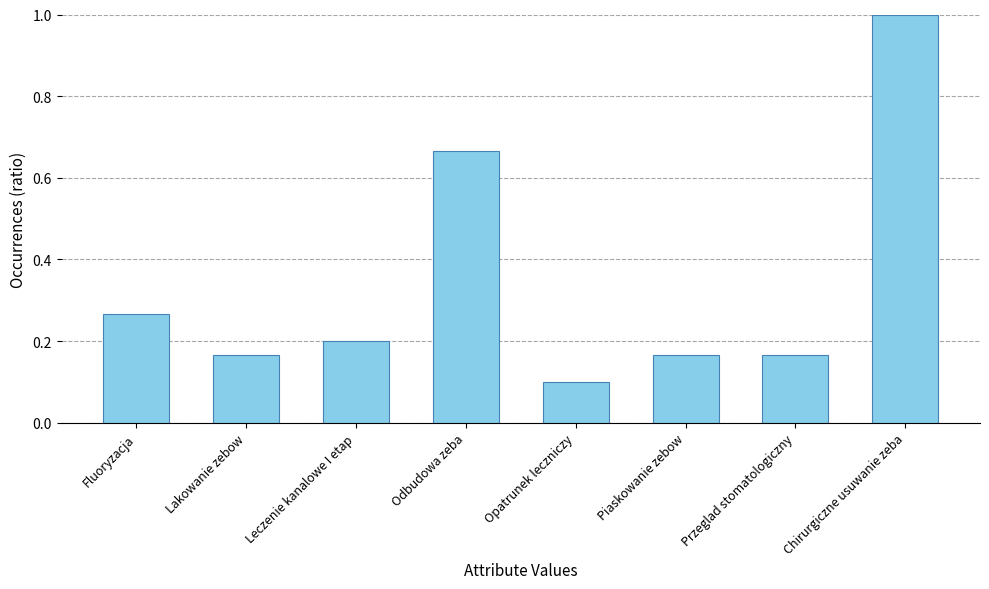

Where is the data nearest to the value 0?

Opatrunek leczniczy